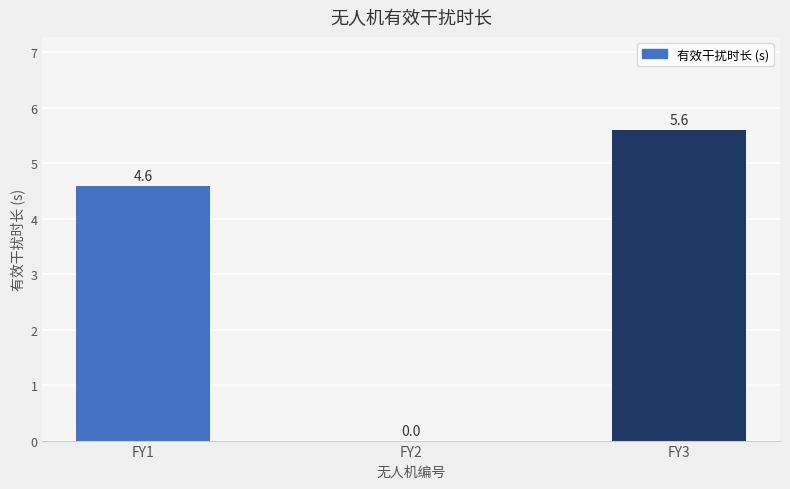

Where does the data first go above 4?

FY1